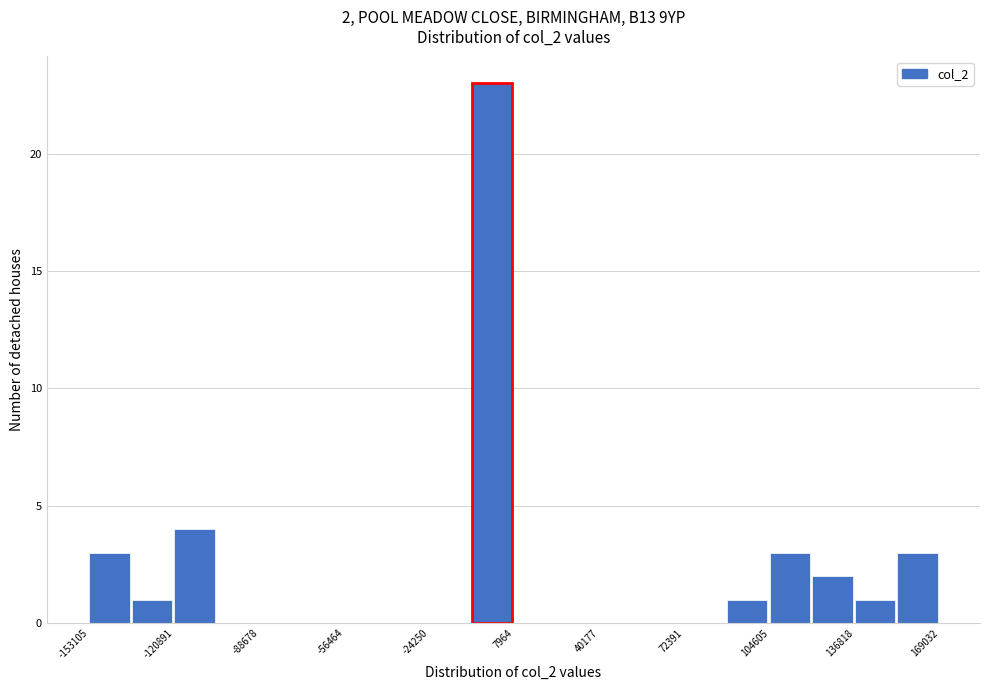

Read against the x-axis, roughly where is the centre of the tallest bar?

0